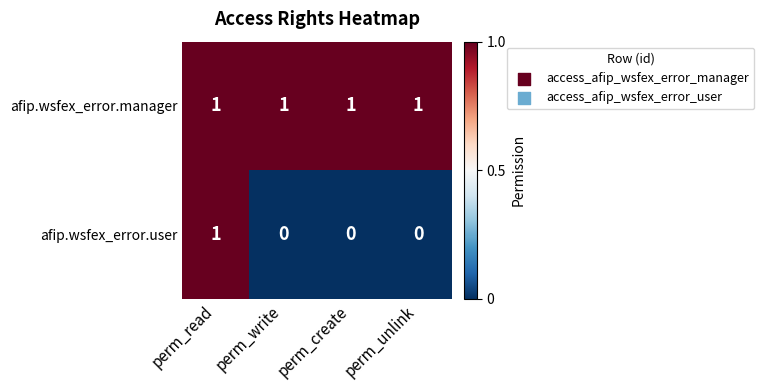

What is the difference between the highest and lowest values at perm_create?

1